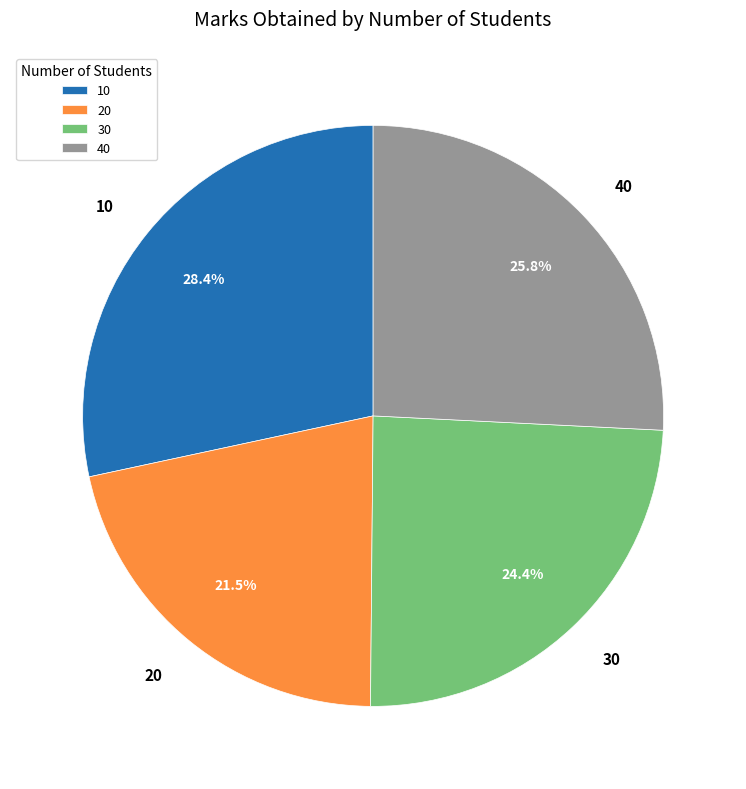

How many slices are in this pie chart?

4